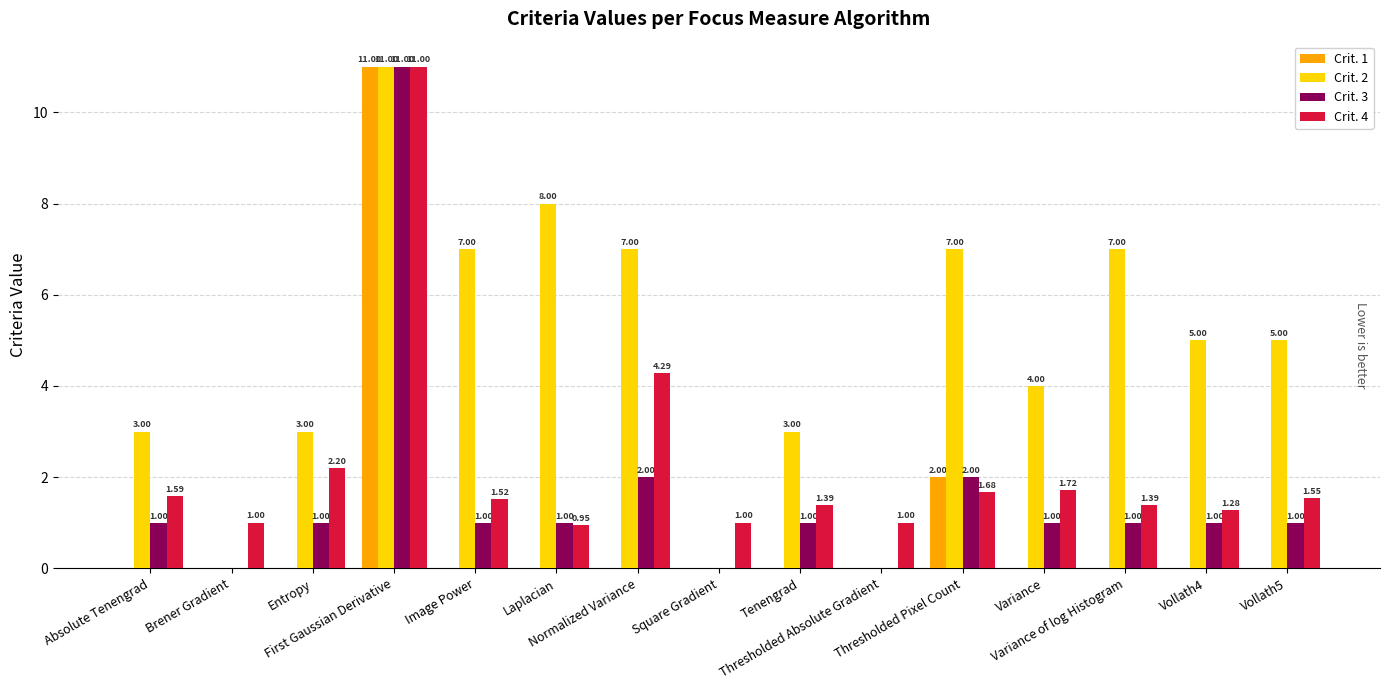

What is the sum of all Crit. 2 values?

70.0